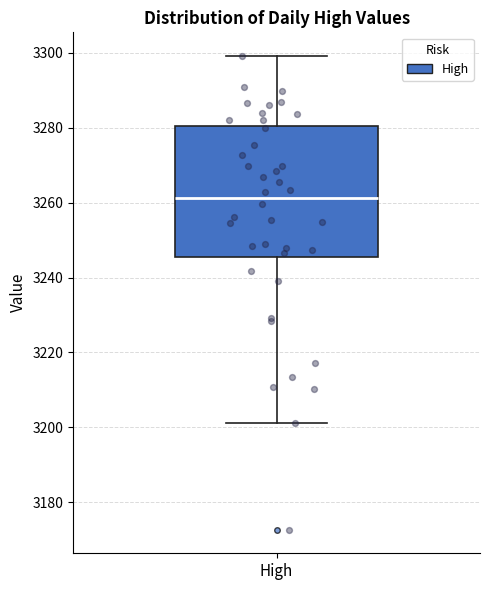

Transcribe this box plot: give where the median line is, the range the box spans, and where the two whiskers end, as read against the y-axis. The values are not printed on the chart, so give them approximately, as read against the axis.

median 3262, box 3246 to 3280, whiskers 3202 to 3300